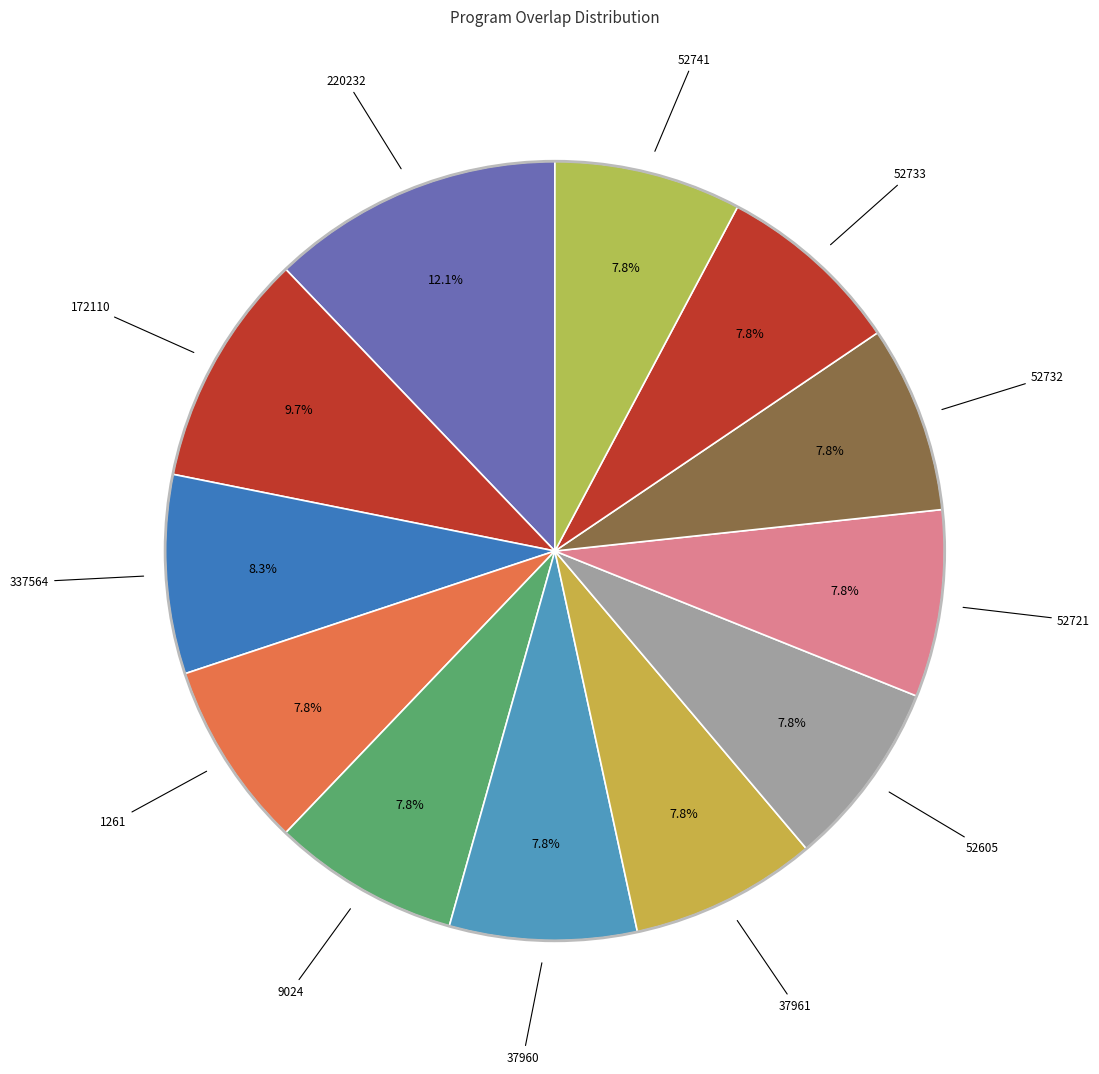

Count the number of slices in the pie.

12